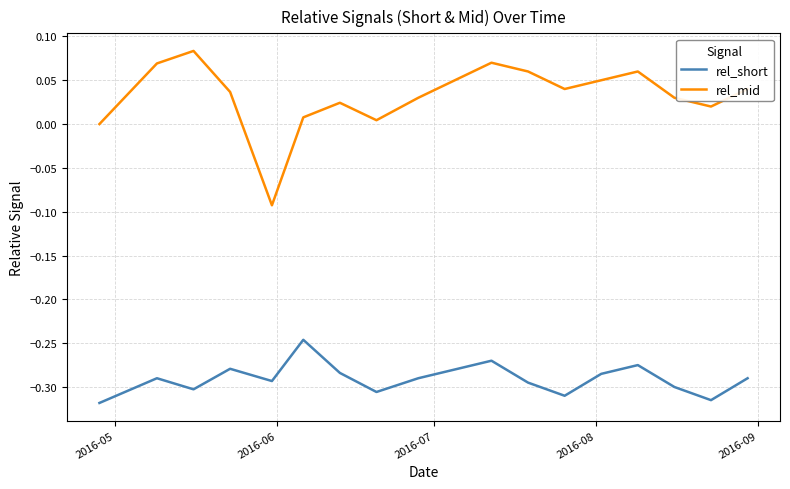

Which series has the largest total across all categories?

rel_mid